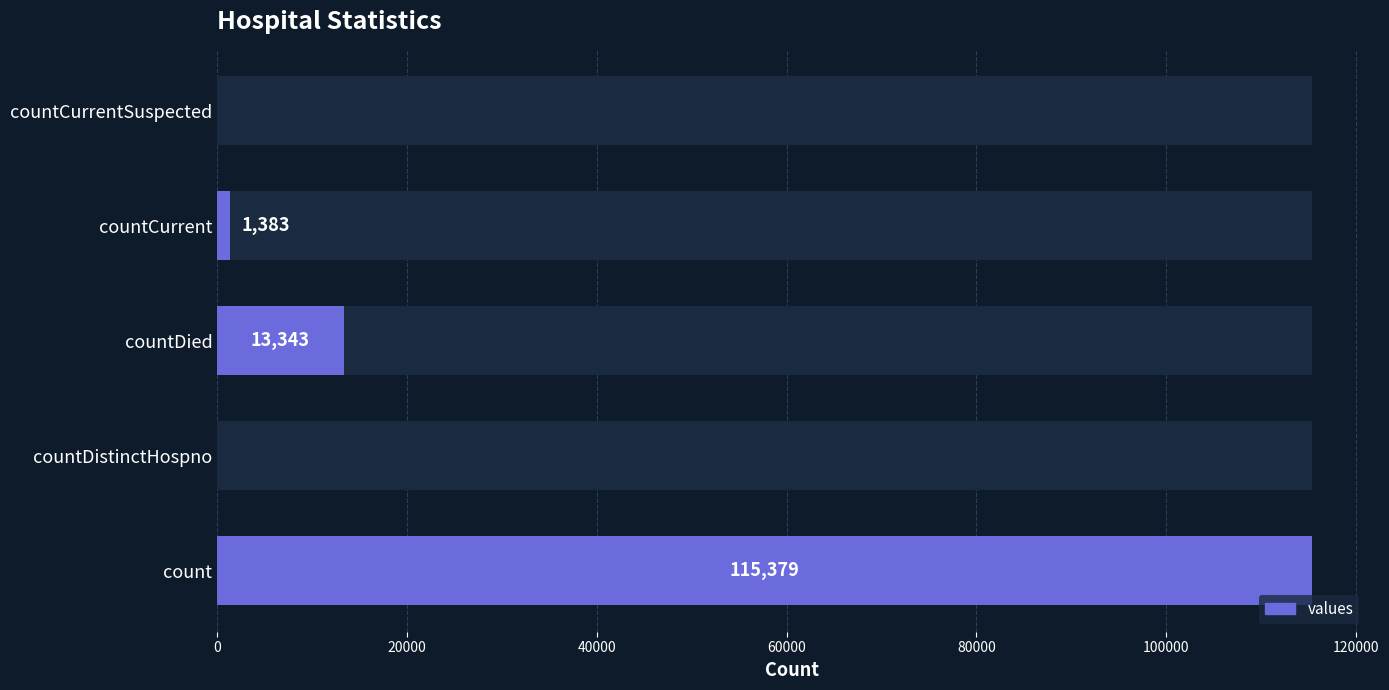

What is the average value?

26021